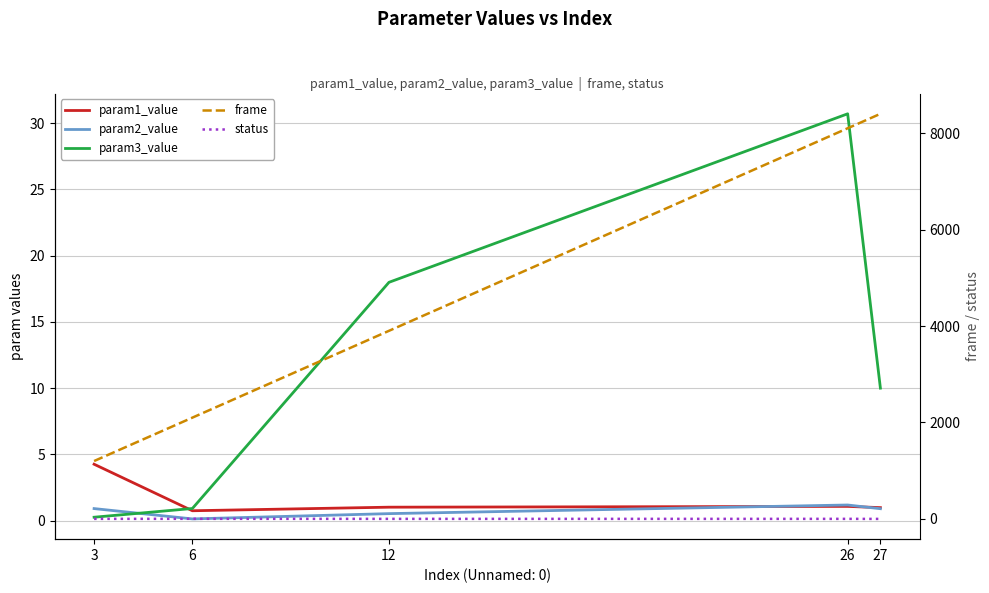

List the labels in order of param3_value value, largest first.

26, 12, 27, 6, 3